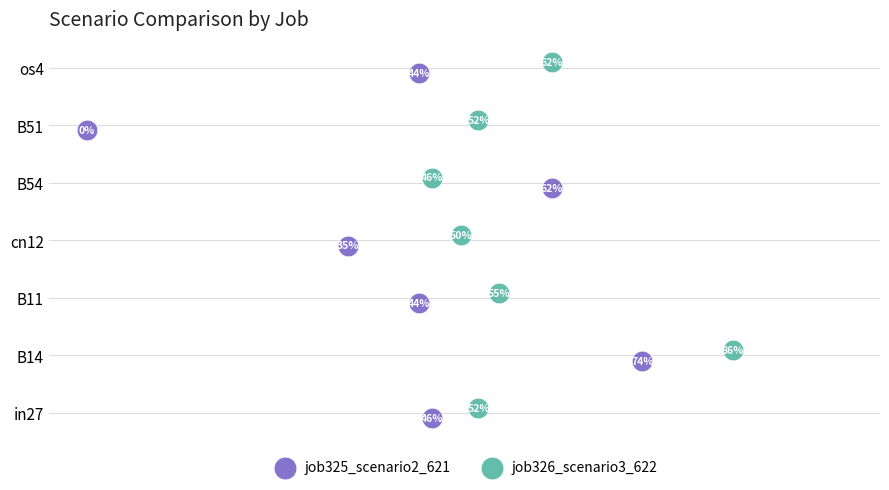

What are all the series names shown in the legend?

job325_scenario2_621, job326_scenario3_622